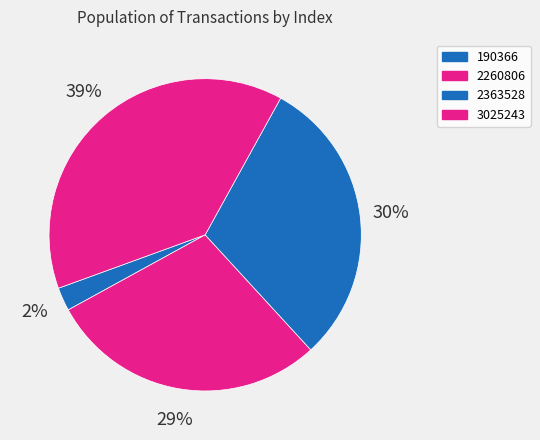

Count the number of slices in the pie.

4